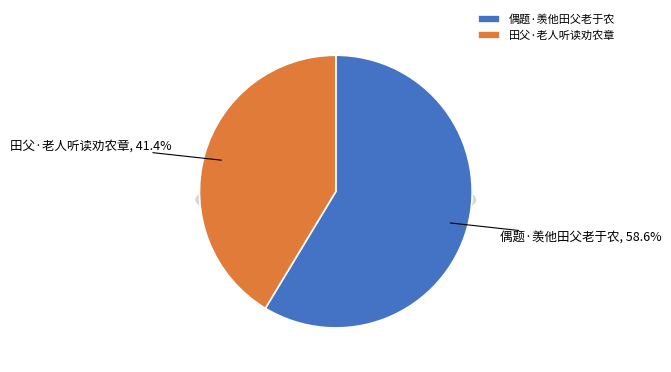

Is it true that 田父·老人听读劝农章 is 30% of the pie?

False